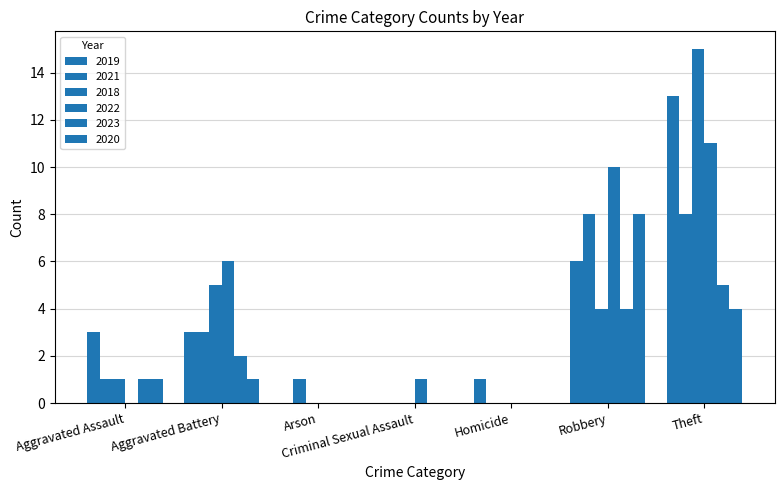

How many distinct data groups are displayed?

6